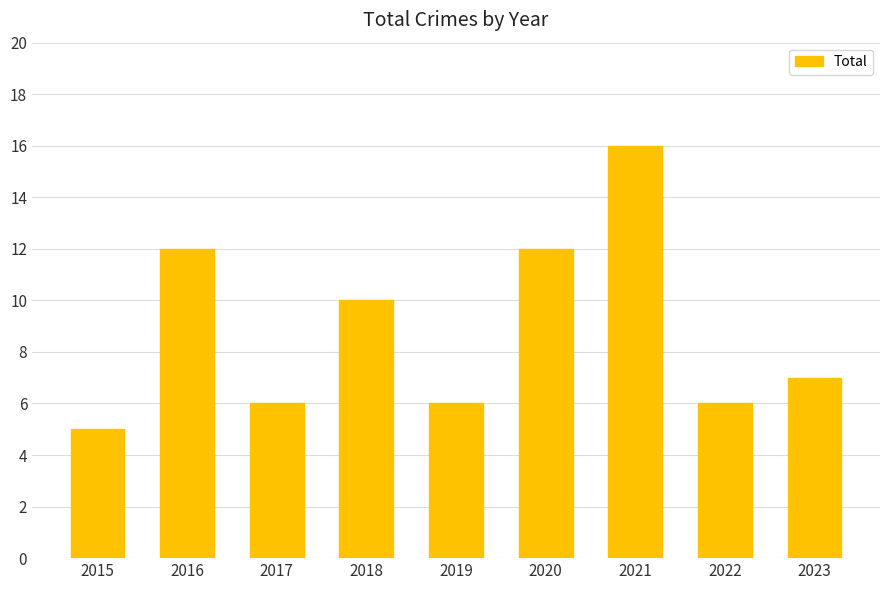

Which category has the lowest value across all series?

2015